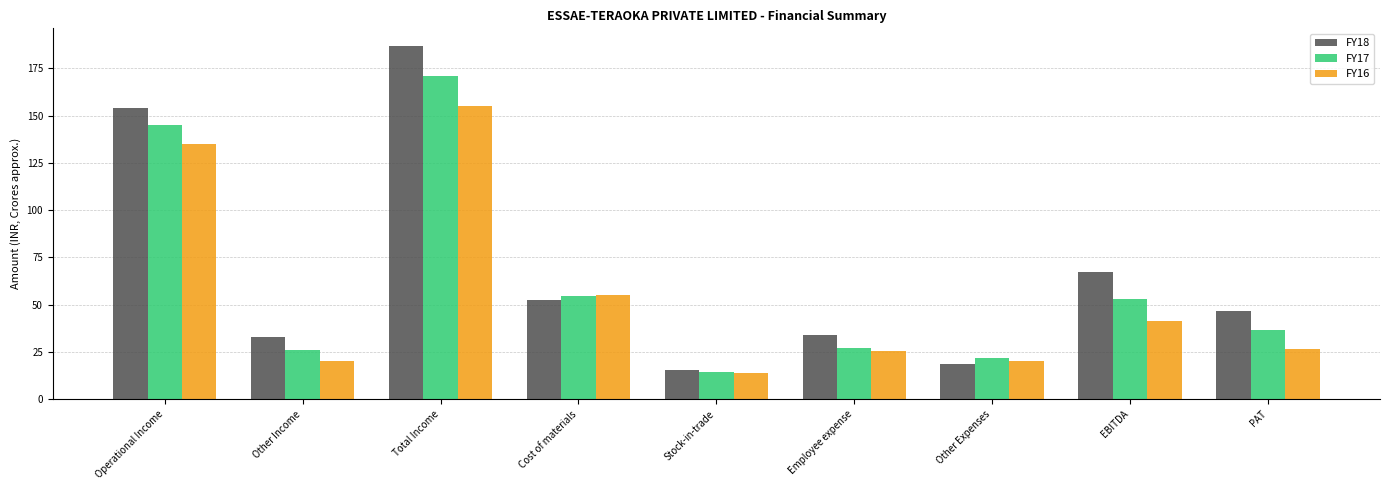

What are all the series names shown in the legend?

FY18, FY17, FY16